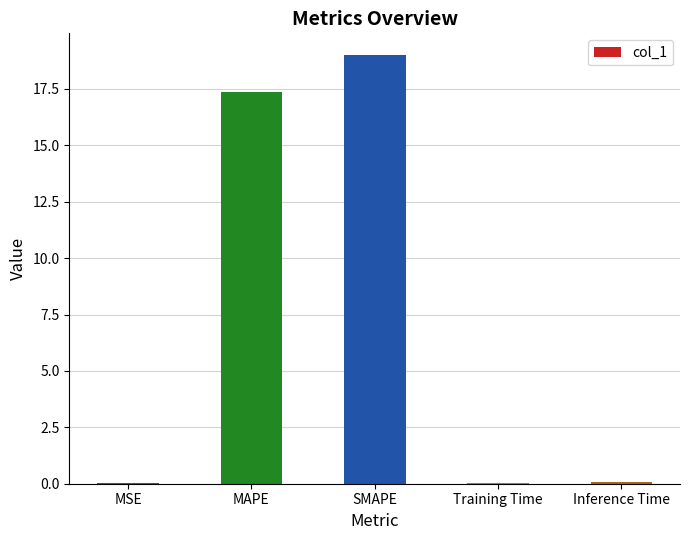

Approximately how many times larger is the value at SMAPE compared to MAPE?

1.1